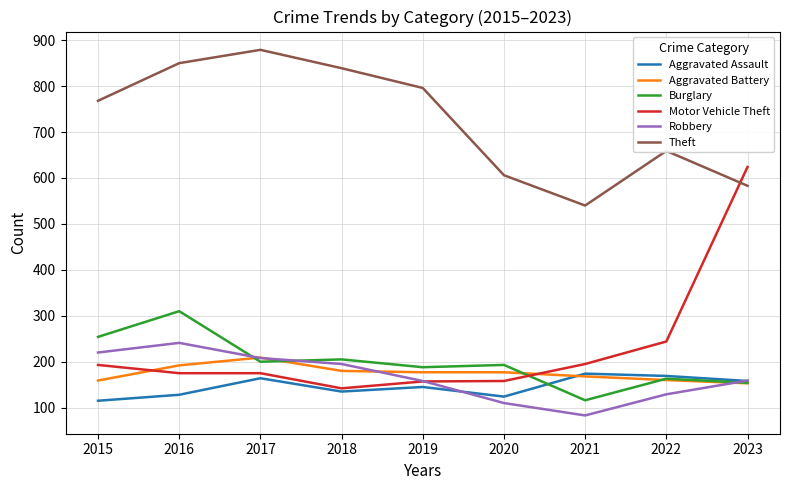

What is the total value across all series at 2019?

1621